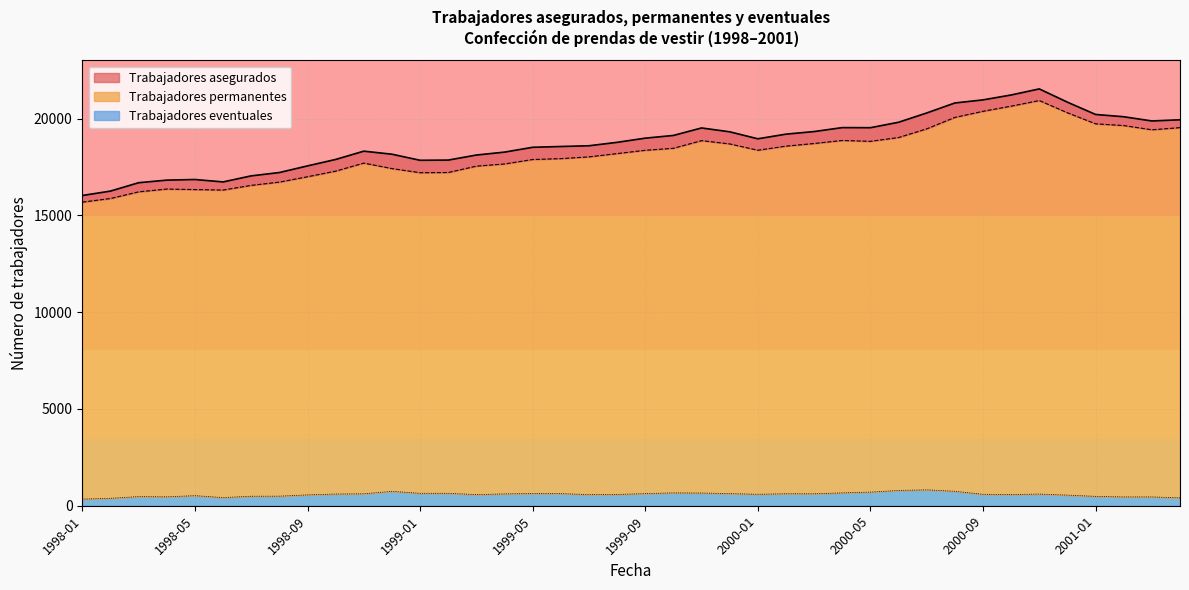

The Trabajadores asegurados series shows 16686 at 1998-03. True or false?

True